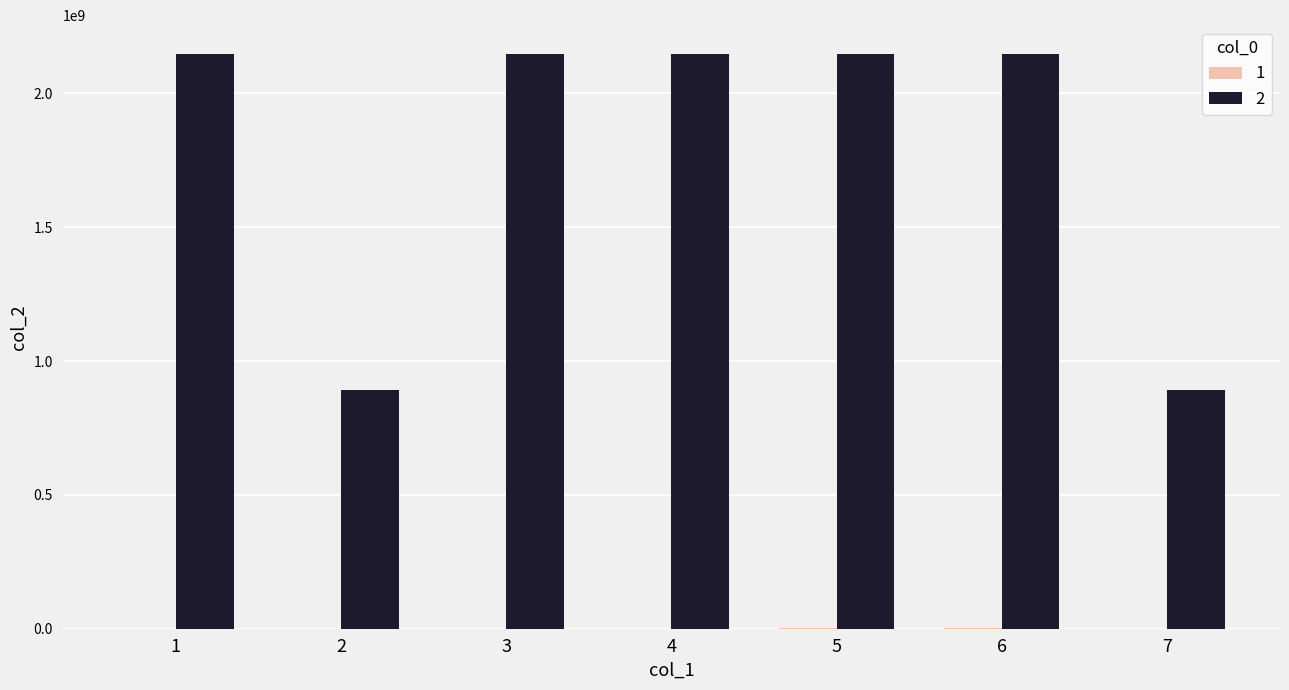

How many distinct data groups are displayed?

2